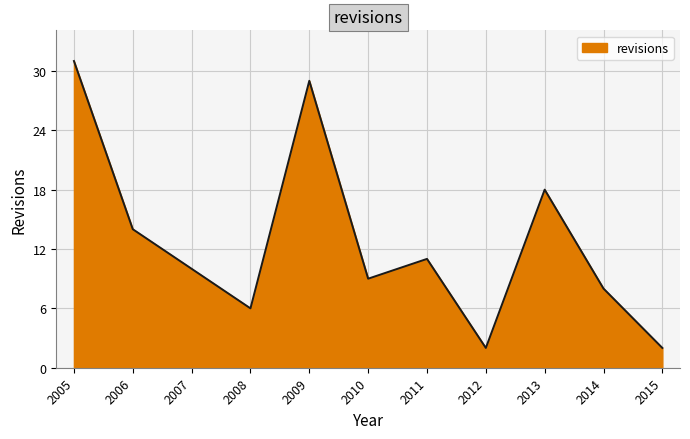

What is the maximum value shown in the chart?

31